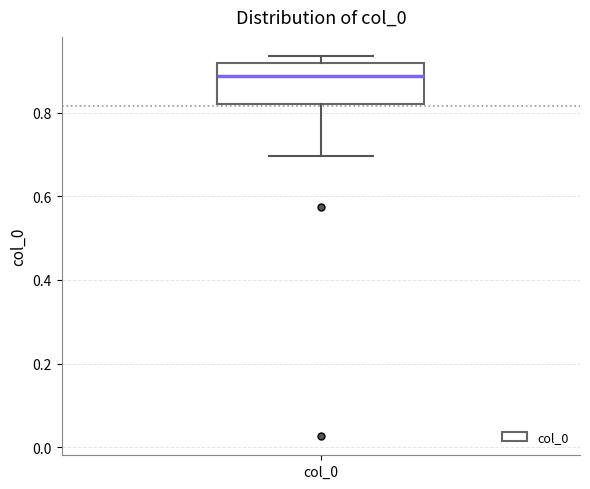

Where is the lower edge of the box for col_0 on the y-axis? The values are not printed on the chart, so give them approximately, as read against the axis.

0.82